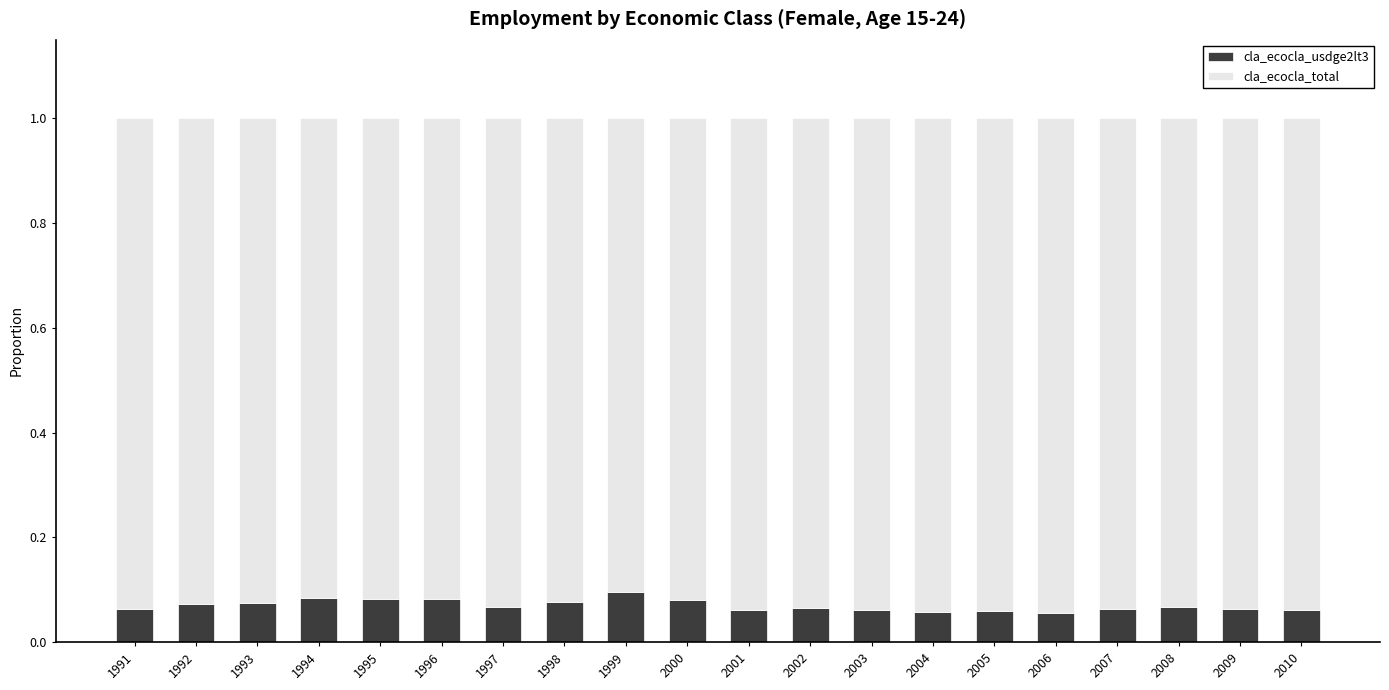

Are the bars grouped side by side (vs. stacked)?

No